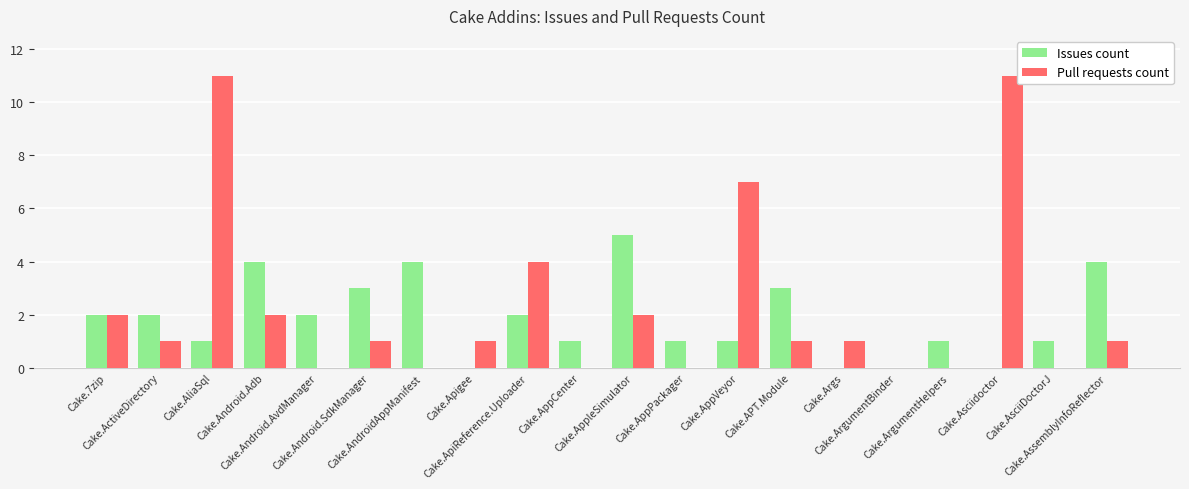

Reading left to right, transcribe all the data shown in this chart.

Issues count: 2	2	1	4	2	3	4	0	2	1	5	1	1	3	0	0	1	0	1	4
Pull requests count: 2	1	11	2	0	1	0	1	4	0	2	0	7	1	1	0	0	11	0	1